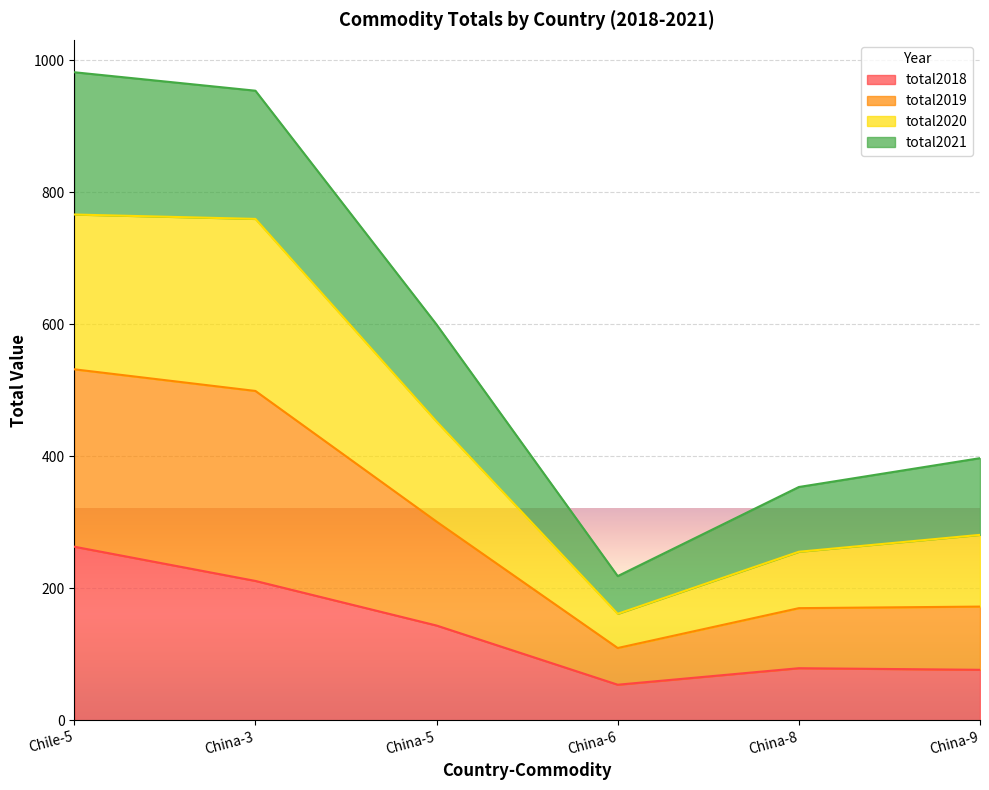

True or false: total2018 and total2020 cross at least once.

False